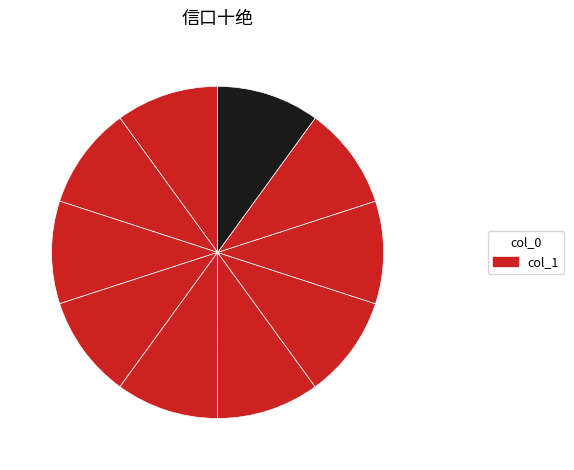

Does any single category account for the majority?

No